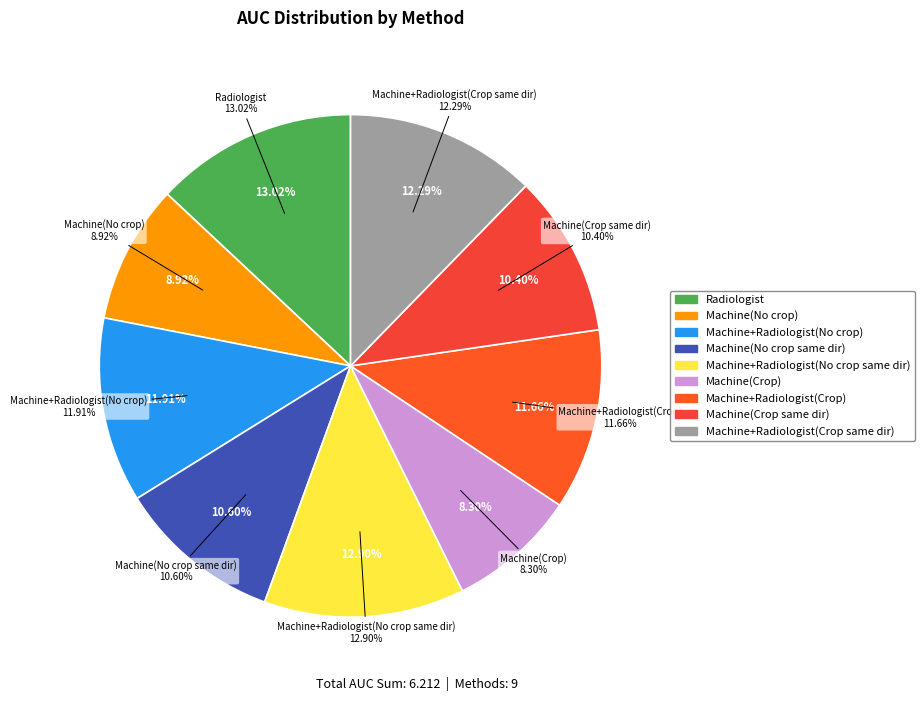

To the nearest percent, what is the average slice percentage?

11%